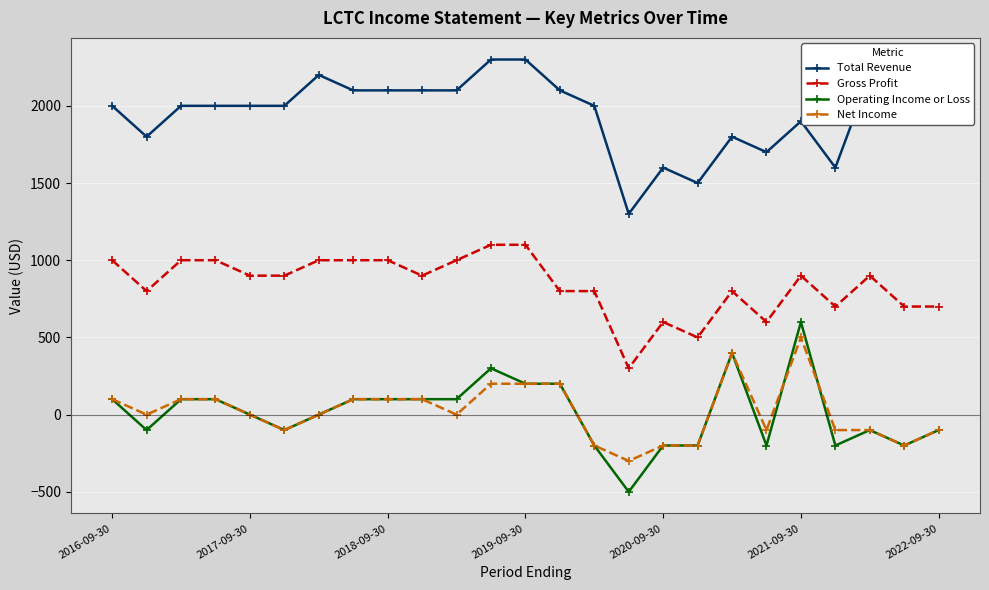

Which series has the largest total across all categories?

Total Revenue